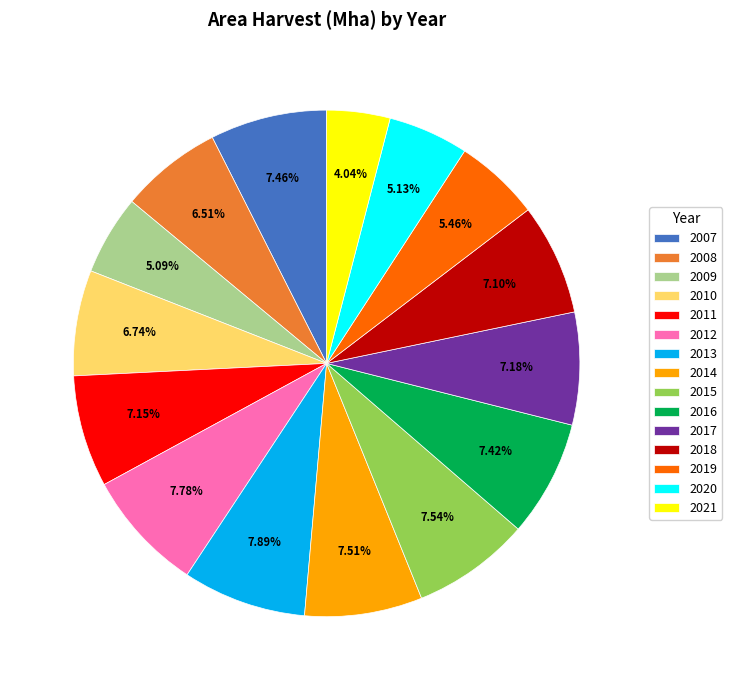

To the nearest percent, what is the difference between the 2018 and 2020 slice percentages?

2%